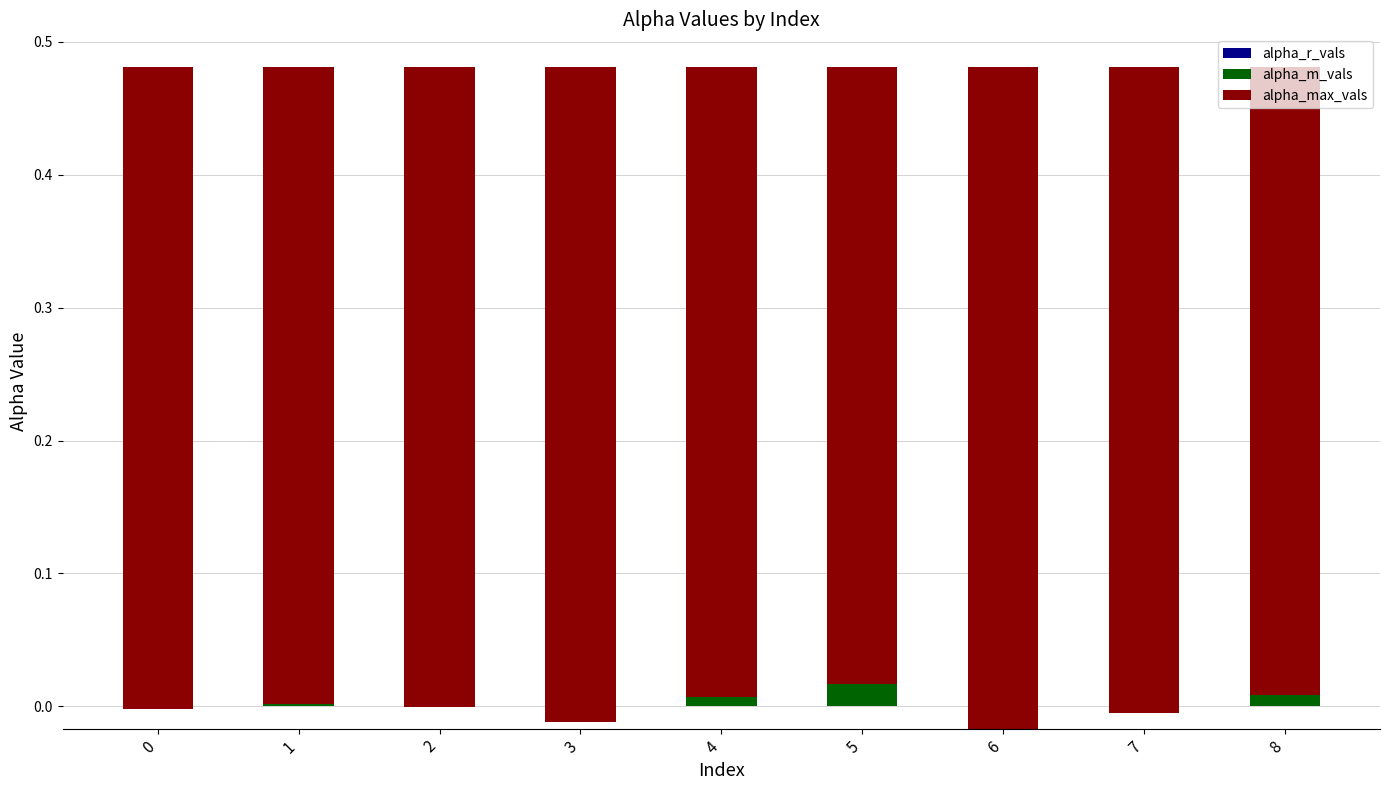

List the series in order of their peak value, highest first.

alpha_max_vals, alpha_m_vals, alpha_r_vals